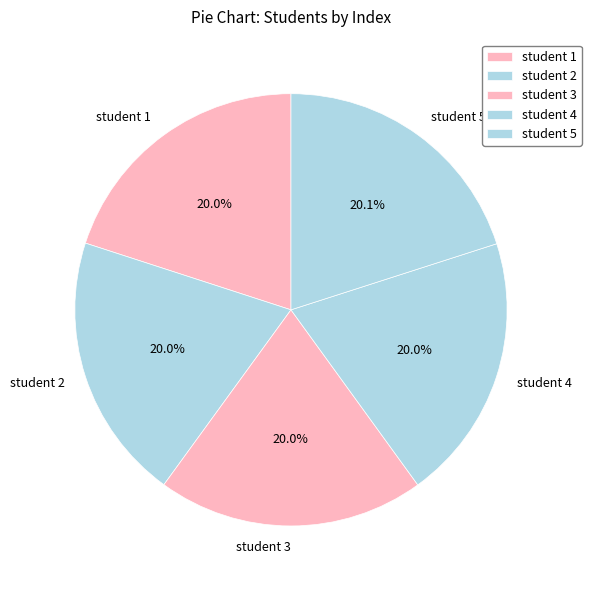

Approximately how many times larger is the value at student 4 compared to student 5?

1.0